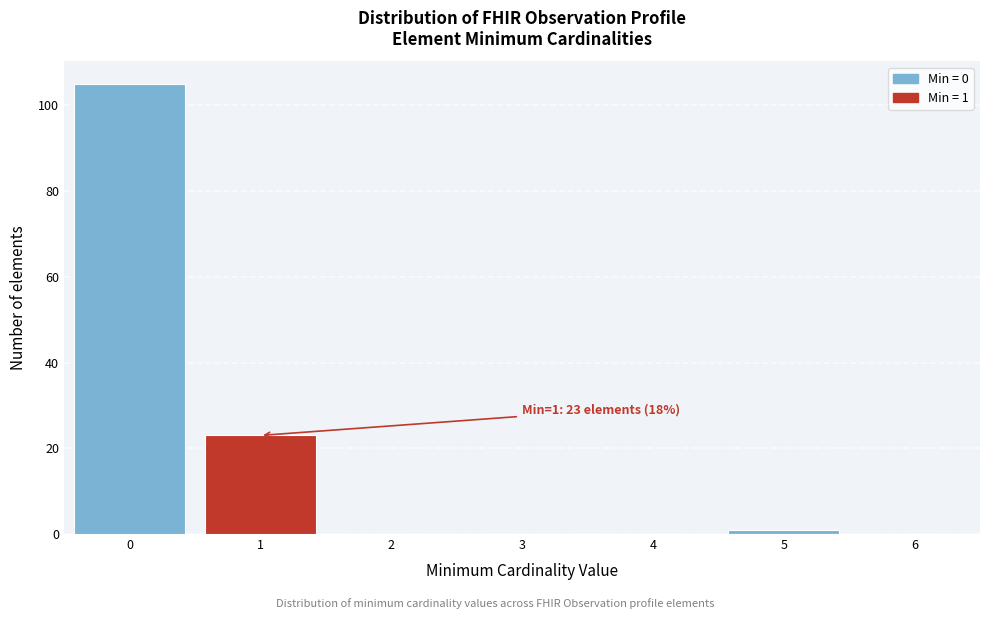

Which range on the x-axis has the tallest bar?

-0.5 to 0.5